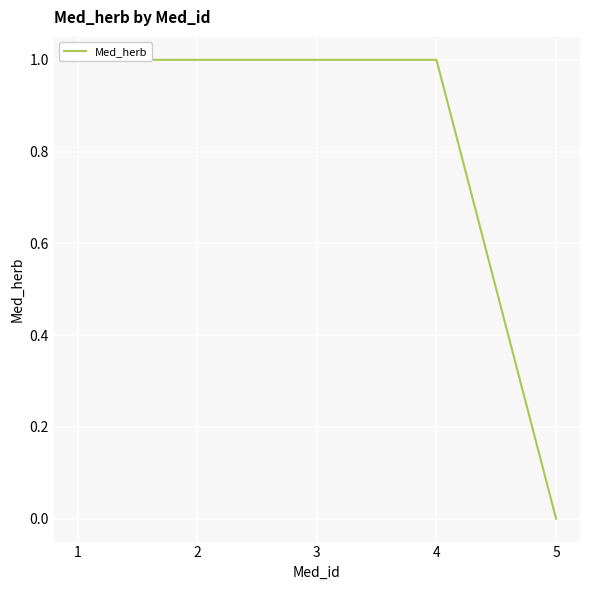

At which category does the chart reach its peak across all series?

1